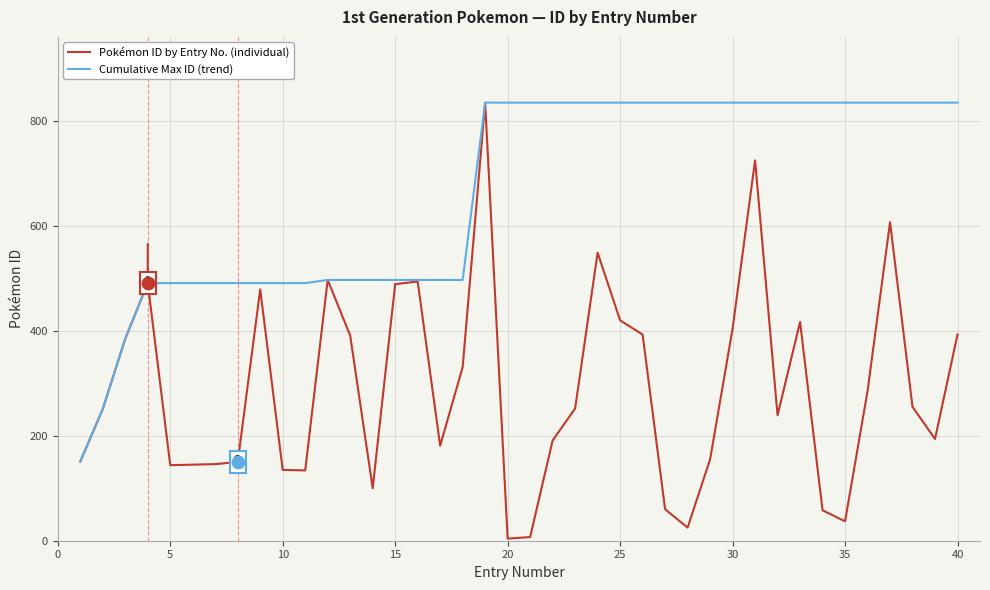

At how many categories does at least one series exceed 582?

22